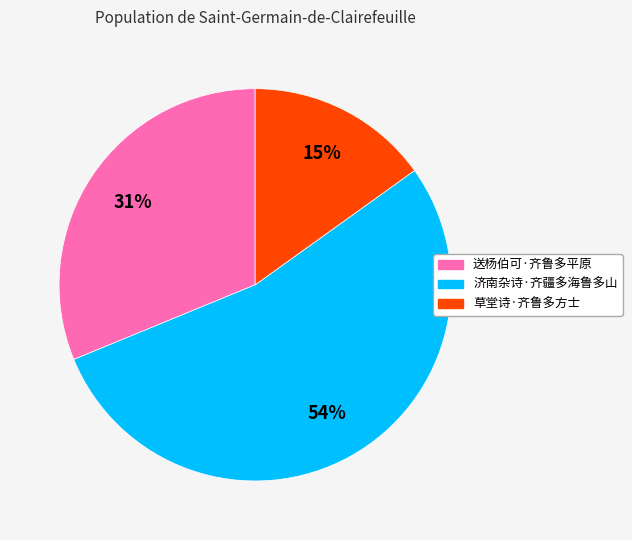

Approximately how many times larger is the value at 济南杂诗·齐疆多海鲁多山 compared to 送杨伯可·齐鲁多平原?

1.7